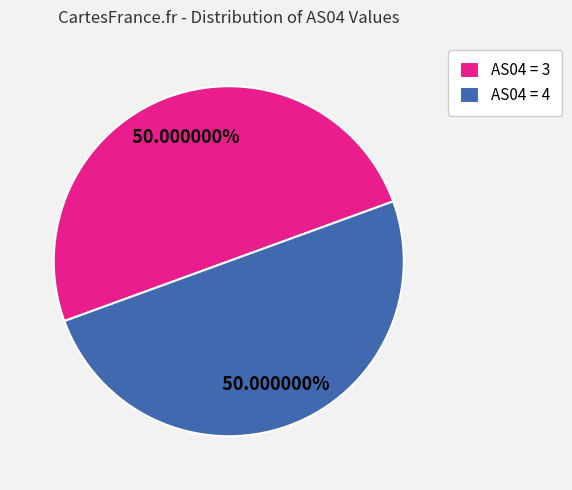

To the nearest percent, what is the average slice percentage?

50%